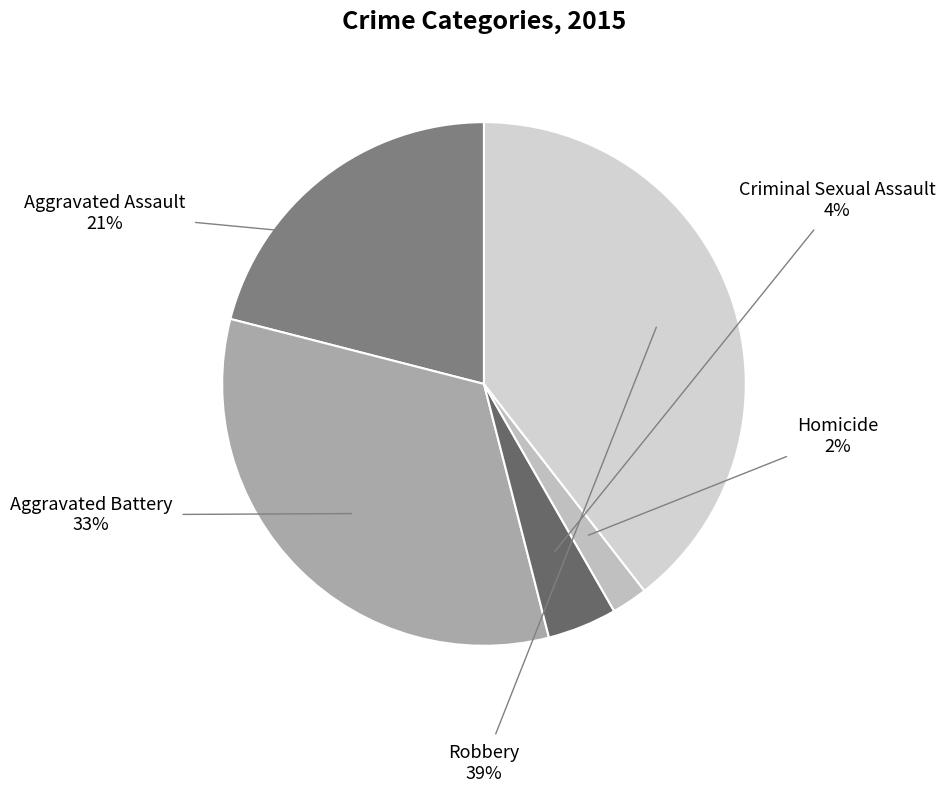

How many slices are in this pie chart?

5